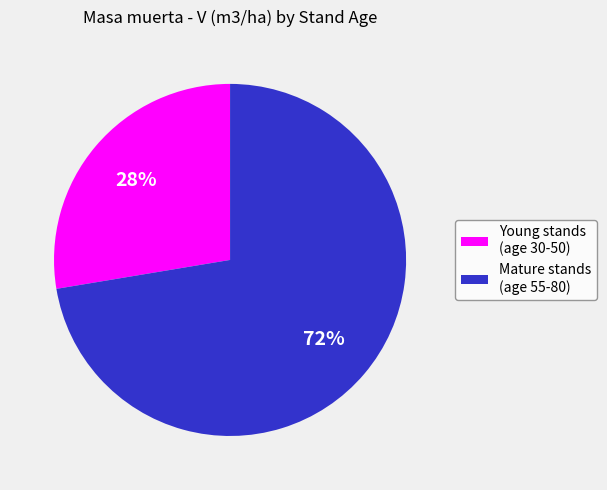

To the nearest percent, what is the combined percentage of Young stands (age 30-50) and Mature stands (age 55-80)?

100%